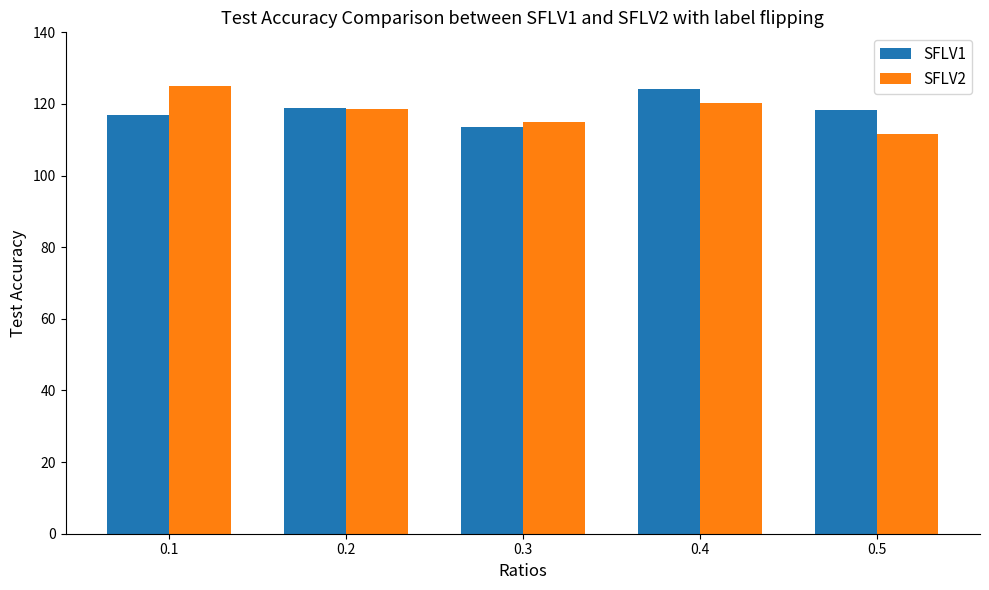

What is the spread (max minus min) of values at 0.3?

1.5